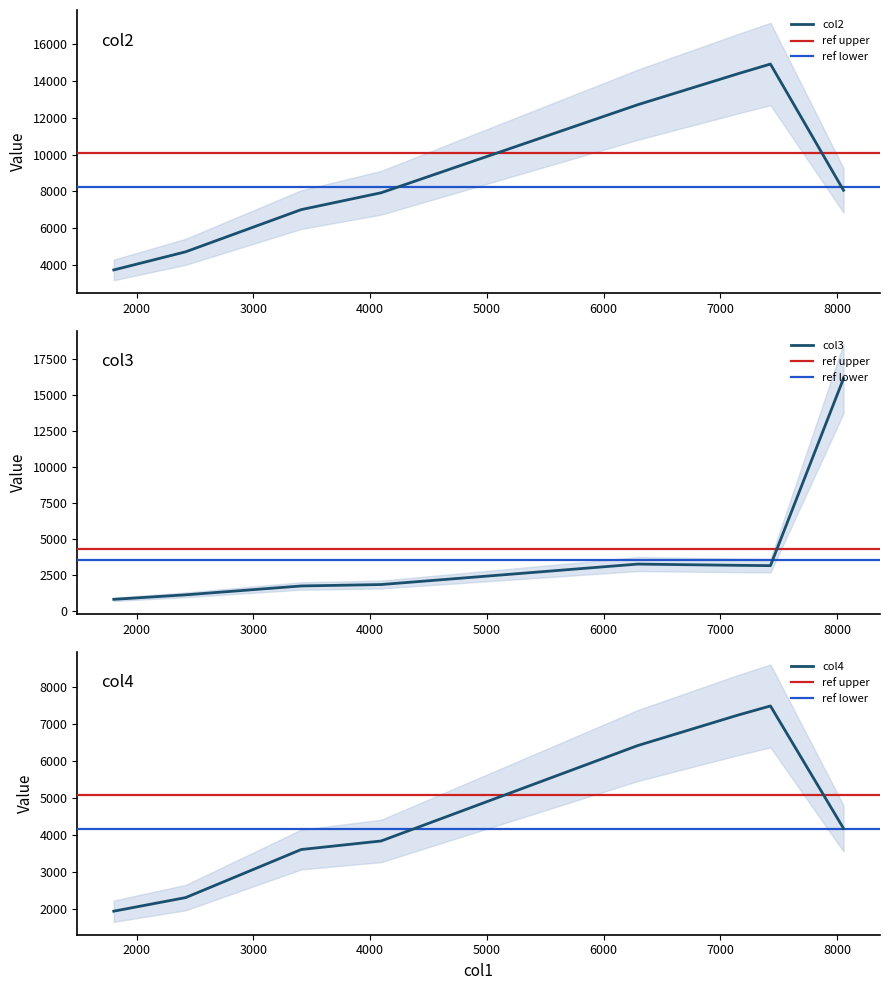

What is the lowest value of the col2 series?

3732